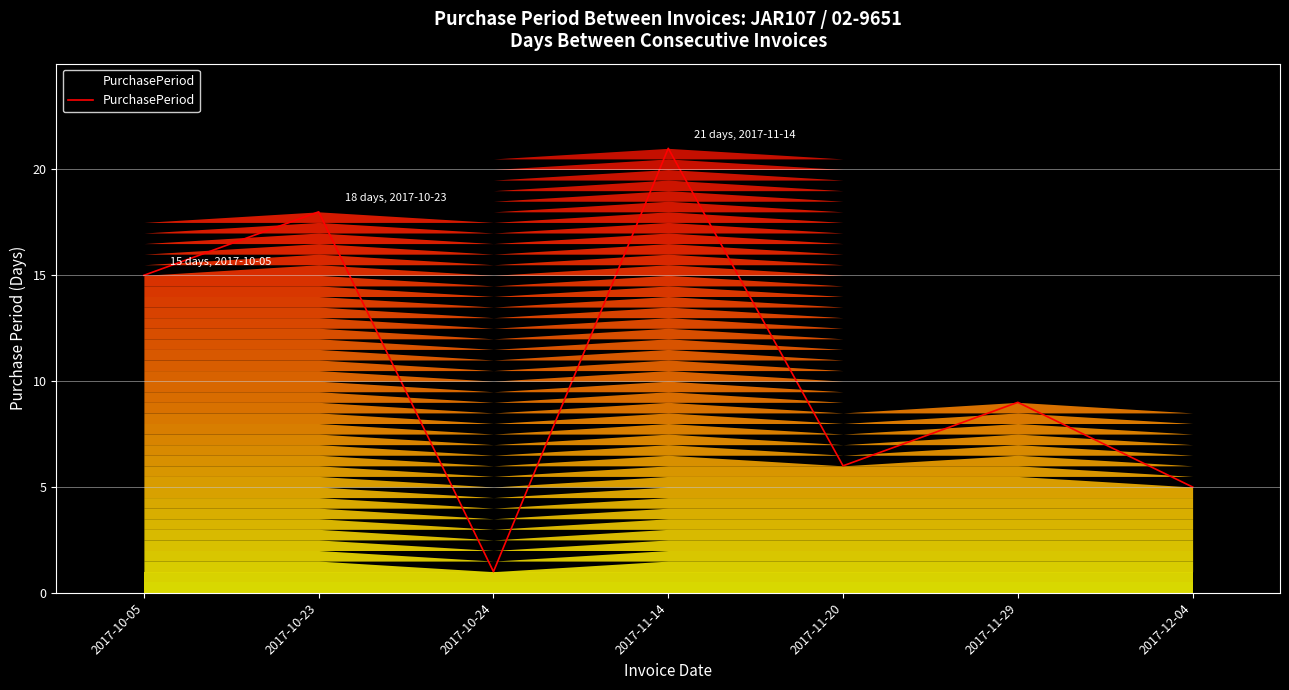

How many lines are shown in the chart?

1